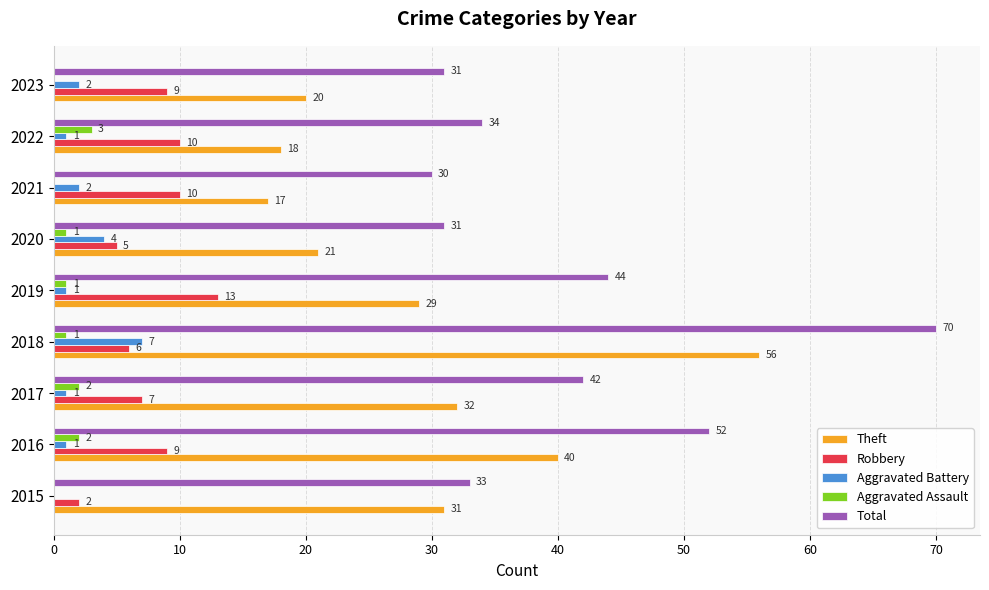

True or false: Aggravated Assault has a value of 2 at 2016.

True